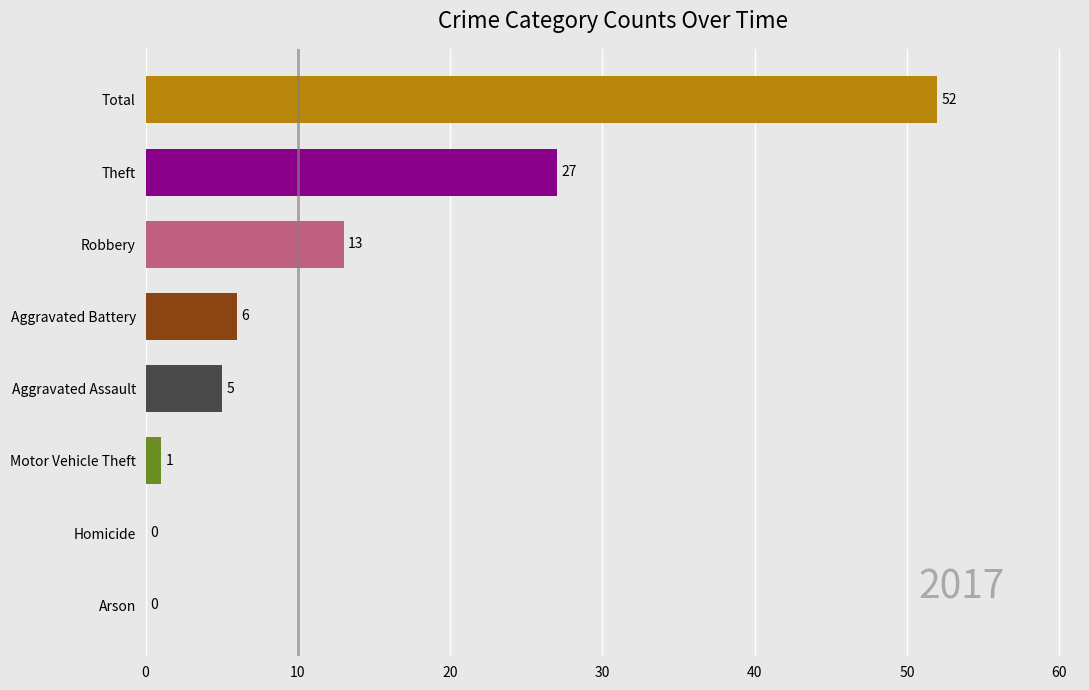

Which has a higher value, Homicide or Theft?

Theft